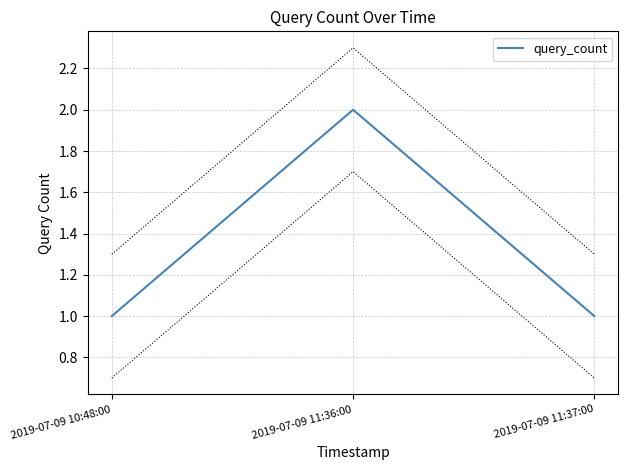

What is the average value?

1